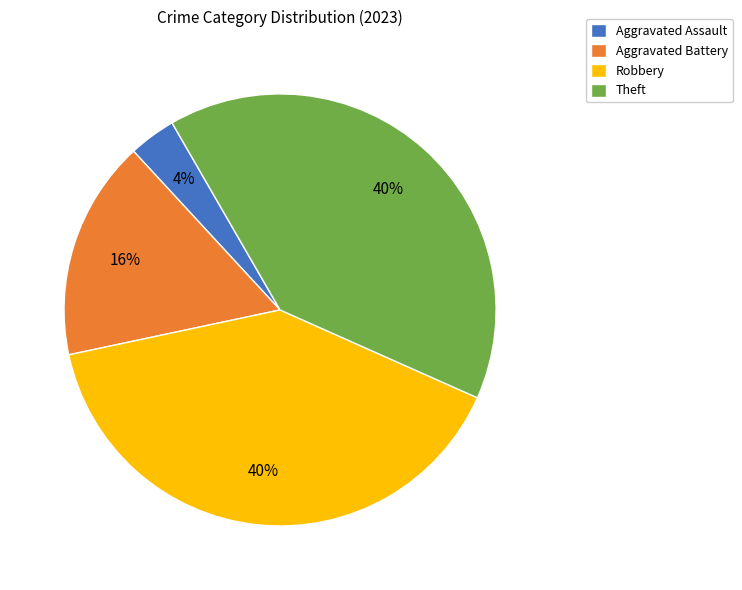

To the nearest percent, what percentage of the pie is Theft?

40%